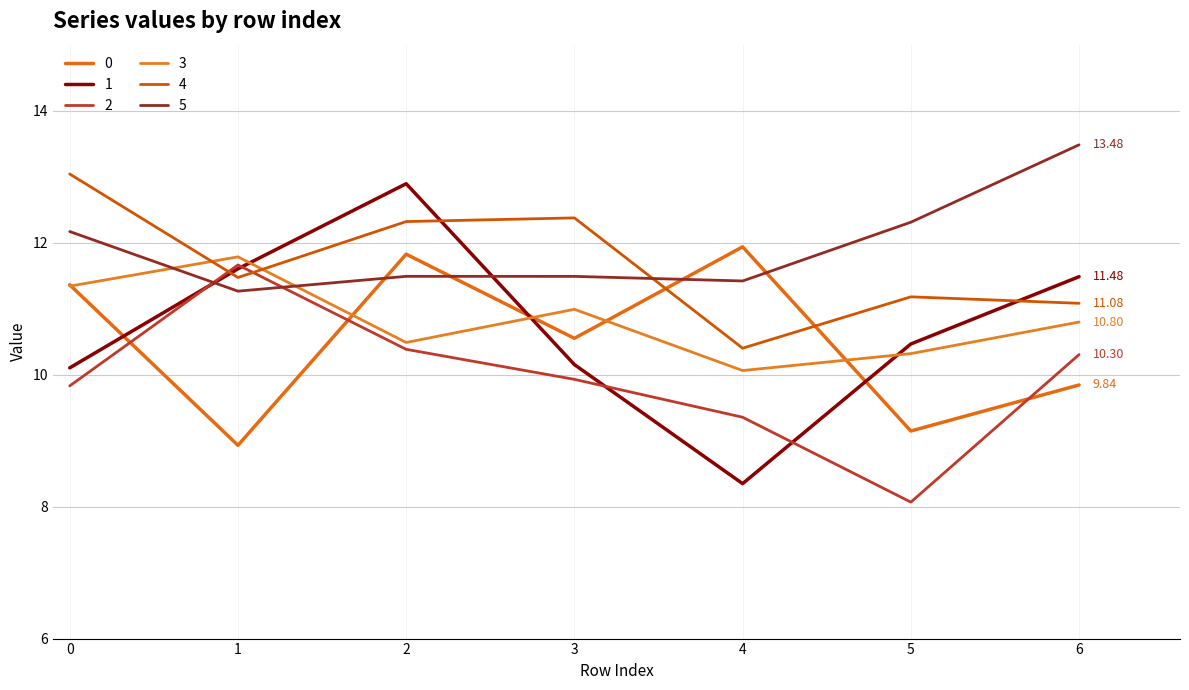

What is the maximum value for 2?

11.7